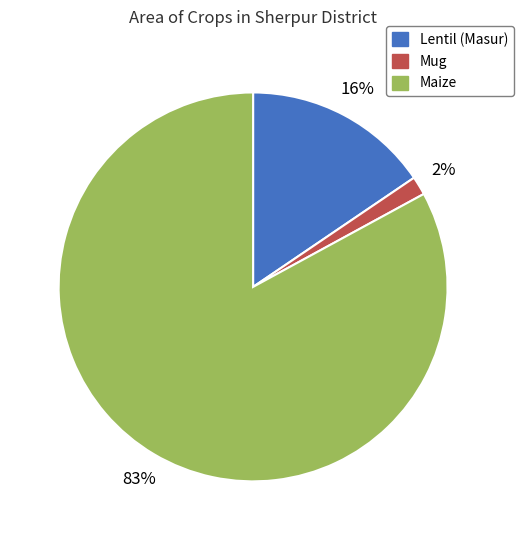

Between Maize and Mug, which is larger?

Maize